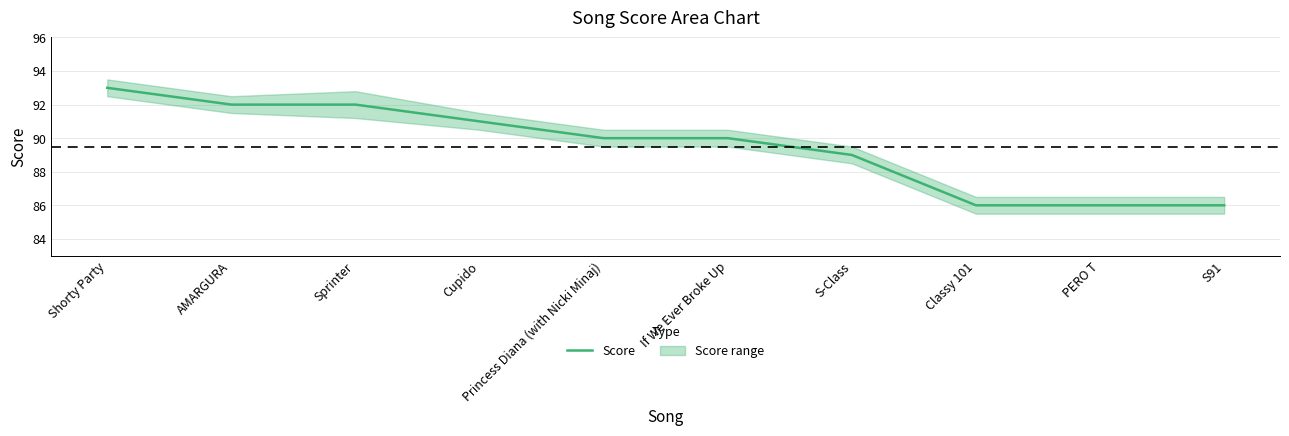

What is the value of the 8th point from the left?

86